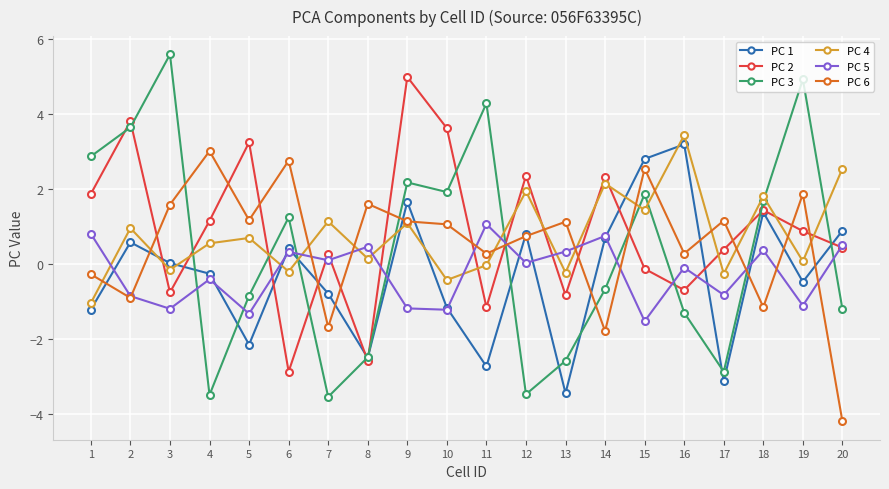

What is the difference between the maximum and minimum values in the PC 5 series?

2.6